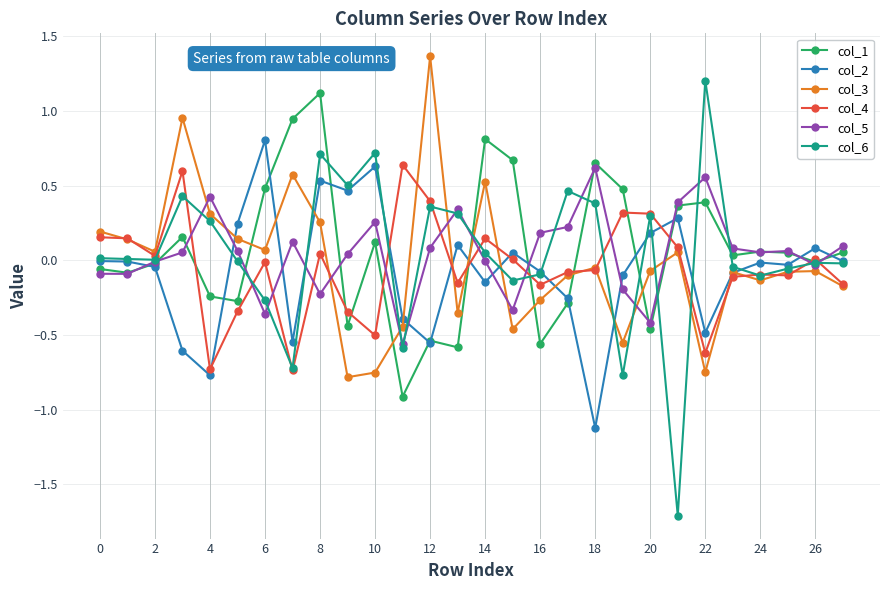

At how many categories does at least one series exceed -1?

28